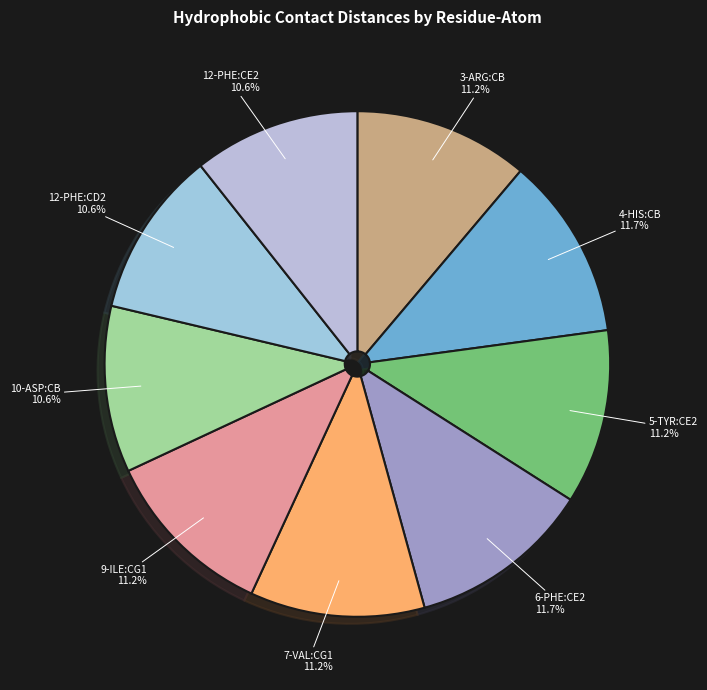

Is there a majority slice in this chart?

No